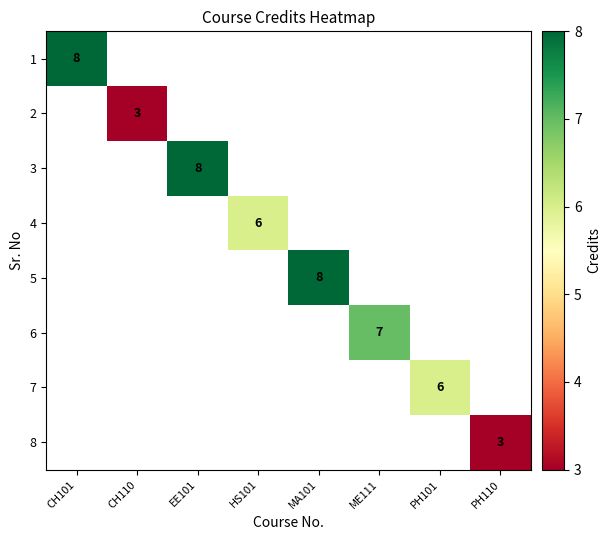

Which has a higher value, HS101 or MA101?

MA101